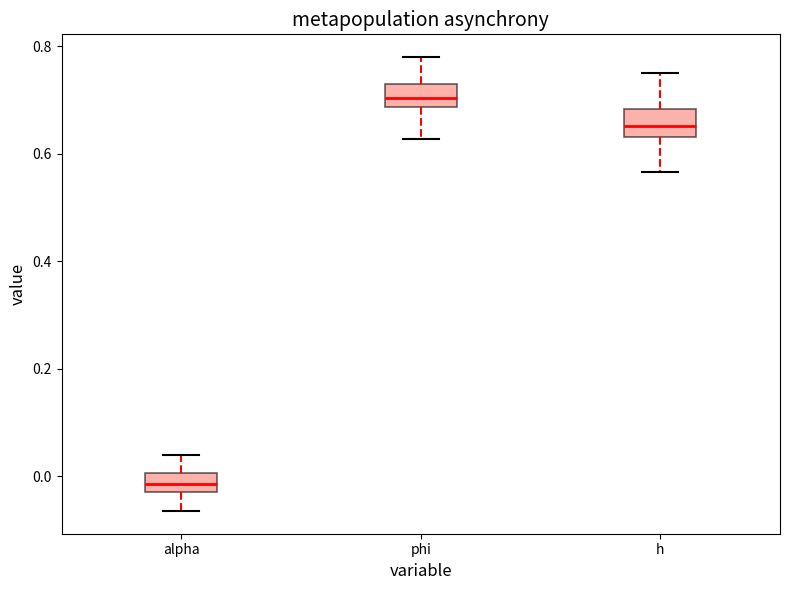

Which box's median line is the highest?

phi